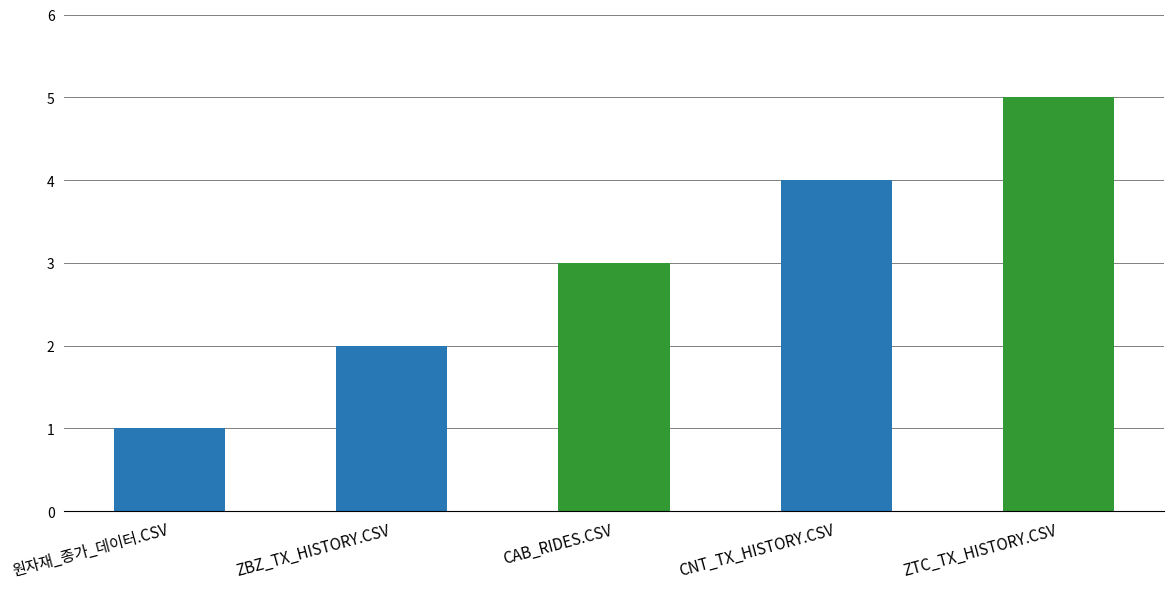

At which label is the value closest to 3?

CAB_RIDES.CSV